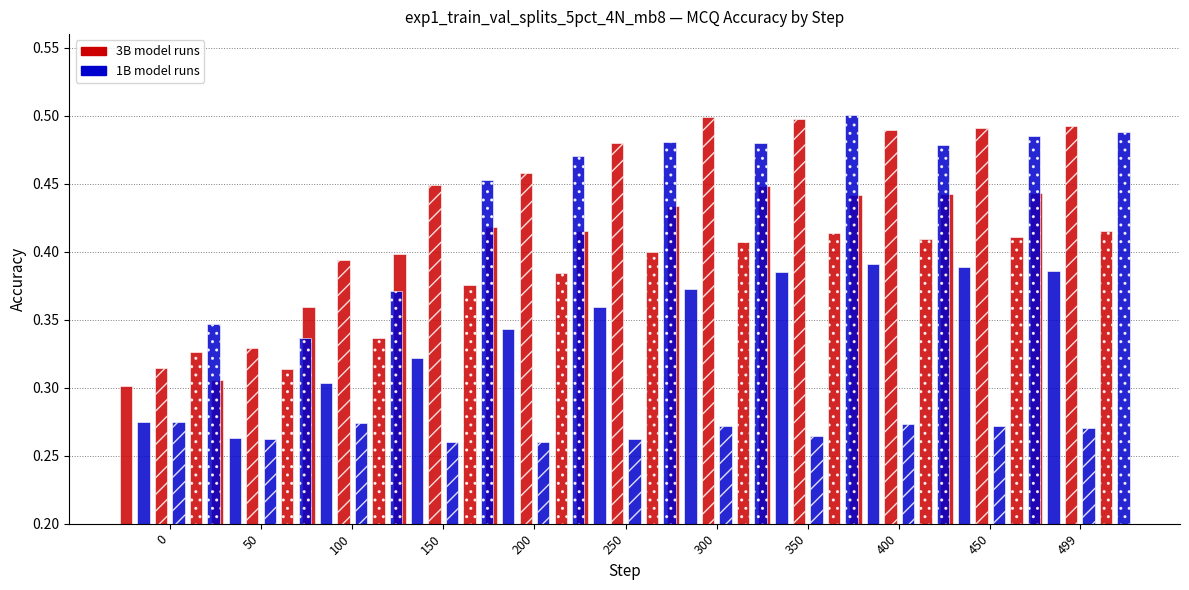

The value of 3B_run1 at 50 is 0.2. True or false?

False